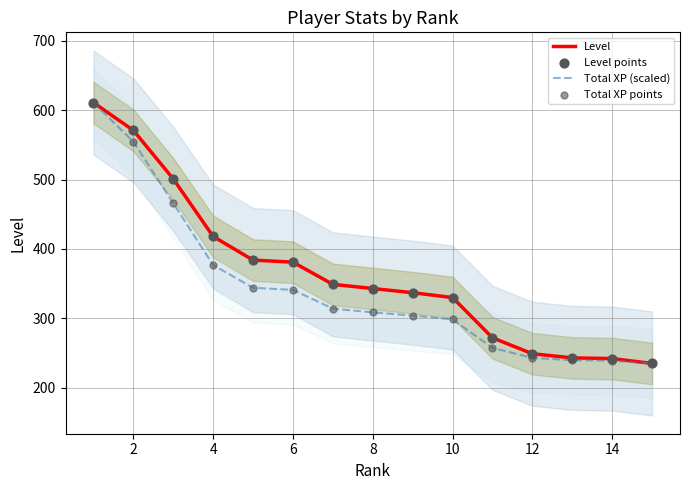

What is the total value across all series at 8?

1303.3